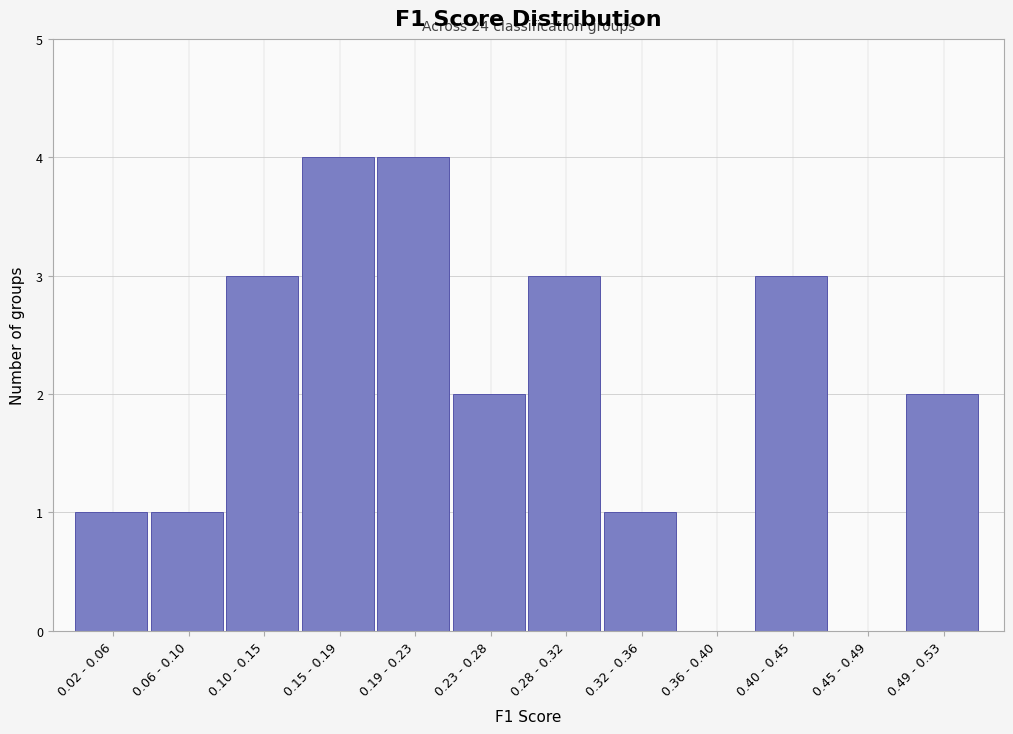

Reading left to right, list all the values displayed in this chart.

0.02 - 0.06=1	0.06 - 0.10=1	0.10 - 0.15=3	0.15 - 0.19=4	0.19 - 0.23=4	0.23 - 0.28=2	0.28 - 0.32=3	0.32 - 0.36=1	0.36 - 0.40=0	0.40 - 0.45=3	0.45 - 0.49=0	0.49 - 0.53=2